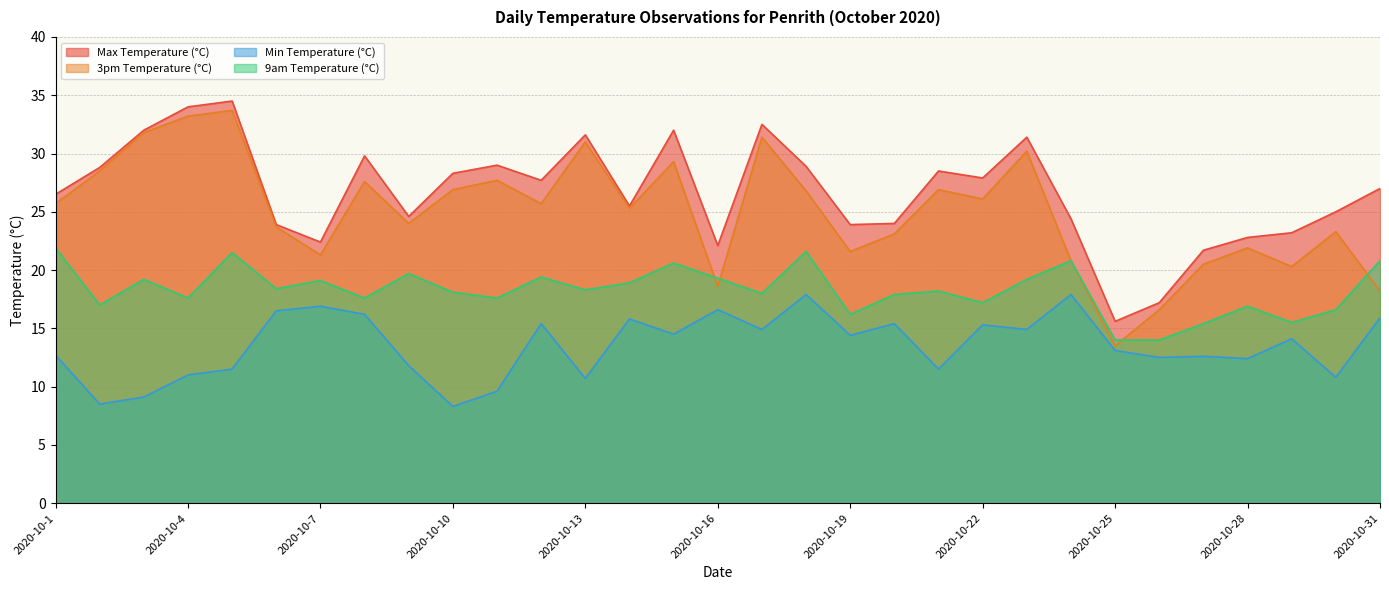

Between 2020-10-11 and 2020-10-14, which series saw the biggest shift?

Min Temperature (°C)